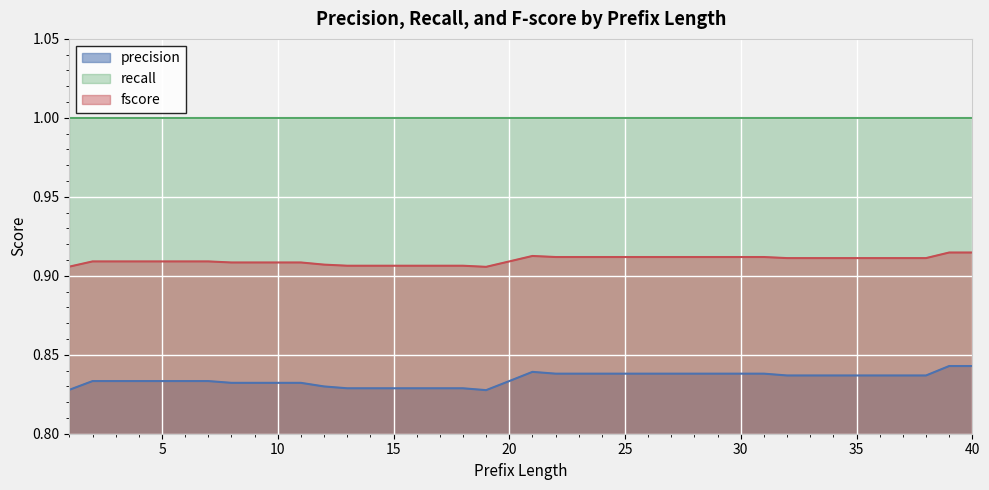

How many lines are shown in the chart?

3